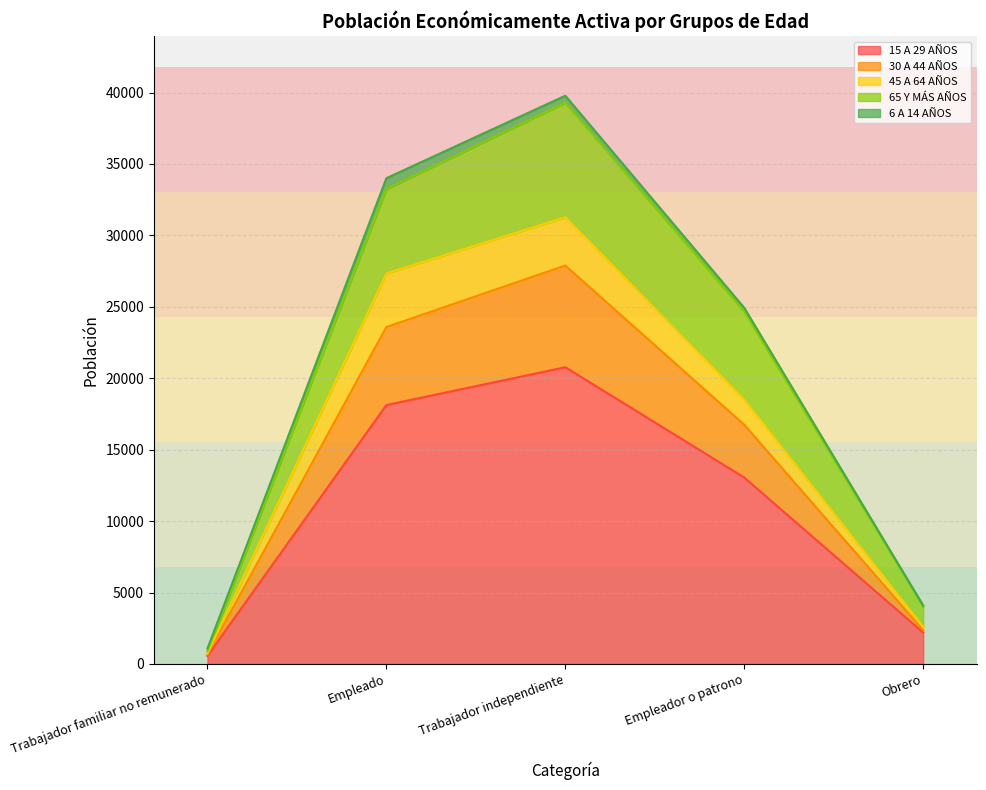

Reading left to right, list all the values displayed in this chart.

15 A 29 AÑOS: Trabajador familiar no remunerado=568	Empleado=18124	Trabajador independiente=20772	Empleador o patrono=13049	Obrero=2194
30 A 44 AÑOS: Trabajador familiar no remunerado=93	Empleado=5462	Trabajador independiente=7117	Empleador o patrono=3694	Obrero=169
45 A 64 AÑOS: Trabajador familiar no remunerado=79	Empleado=3751	Trabajador independiente=3378	Empleador o patrono=1759	Obrero=240
65 Y MÁS AÑOS: Trabajador familiar no remunerado=150	Empleado=5900	Trabajador independiente=8028	Empleador o patrono=6165	Obrero=1426
6 A 14 AÑOS: Trabajador familiar no remunerado=187	Empleado=768	Trabajador independiente=486	Empleador o patrono=264	Obrero=68